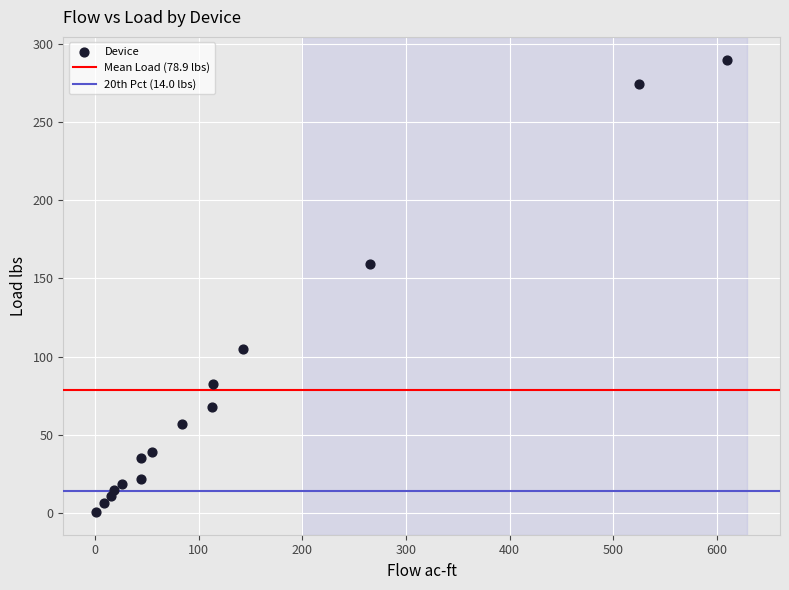

What Y value in the scatter plot is closest to 145?

159.1